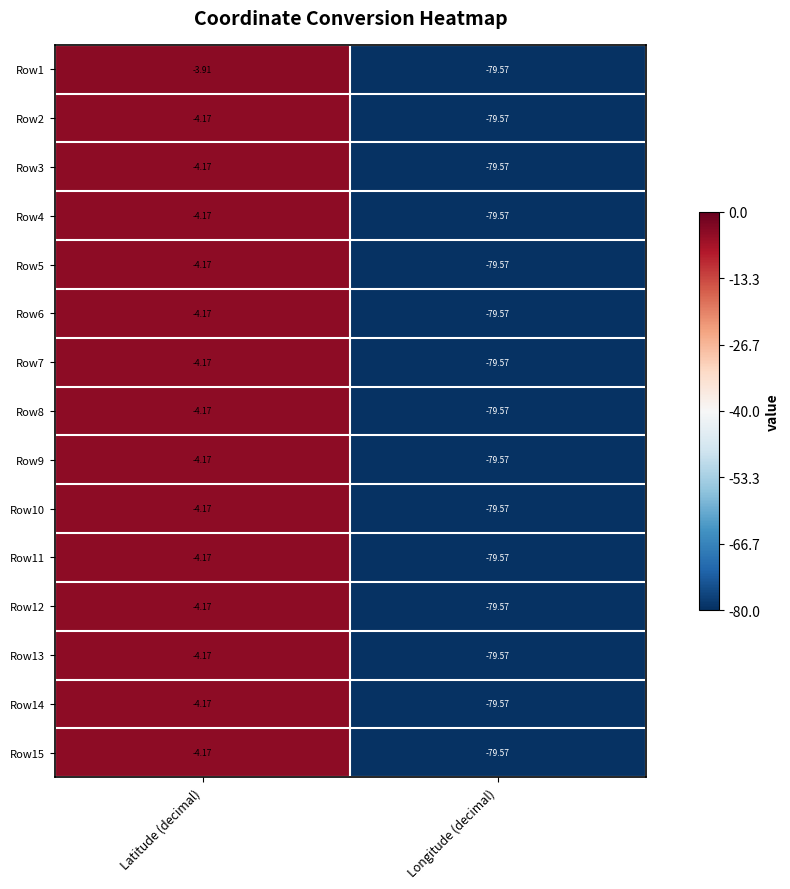

What is the spread (max minus min) of values at Latitude (decimal)?

0.3